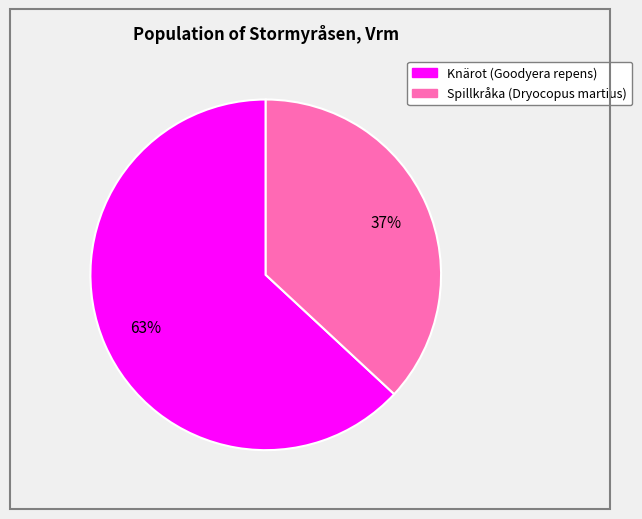

Is the sum of Knärot (Goodyera repens) and Spillkråka (Dryocopus martius) greater than half?

Yes